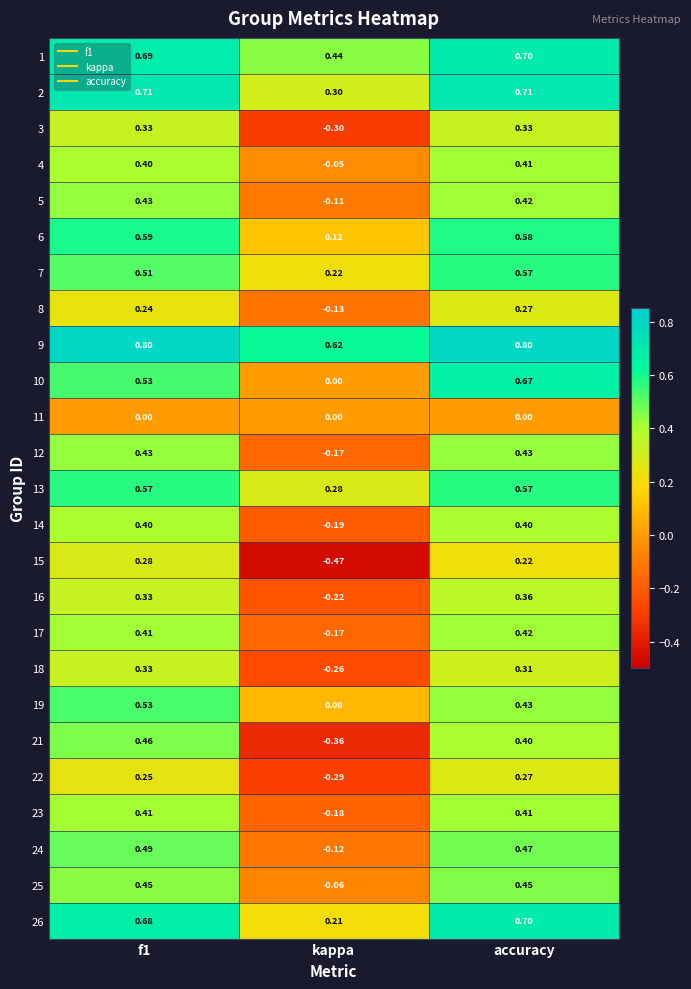

Where is 5 nearest to the value 0?

kappa